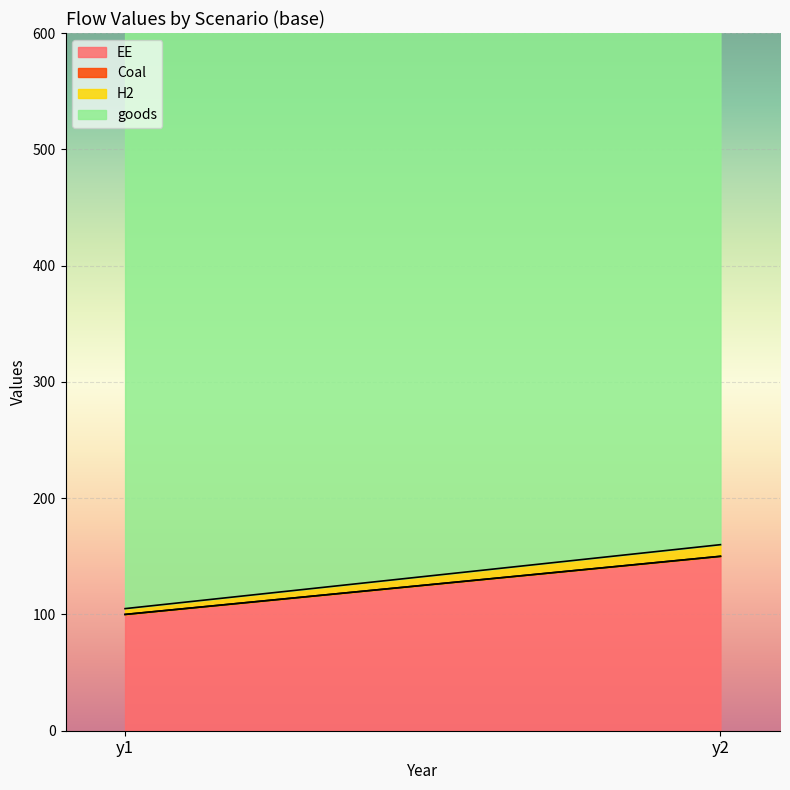

Rank the series by their maximum value, from highest to lowest.

goods, EE, H2, Coal